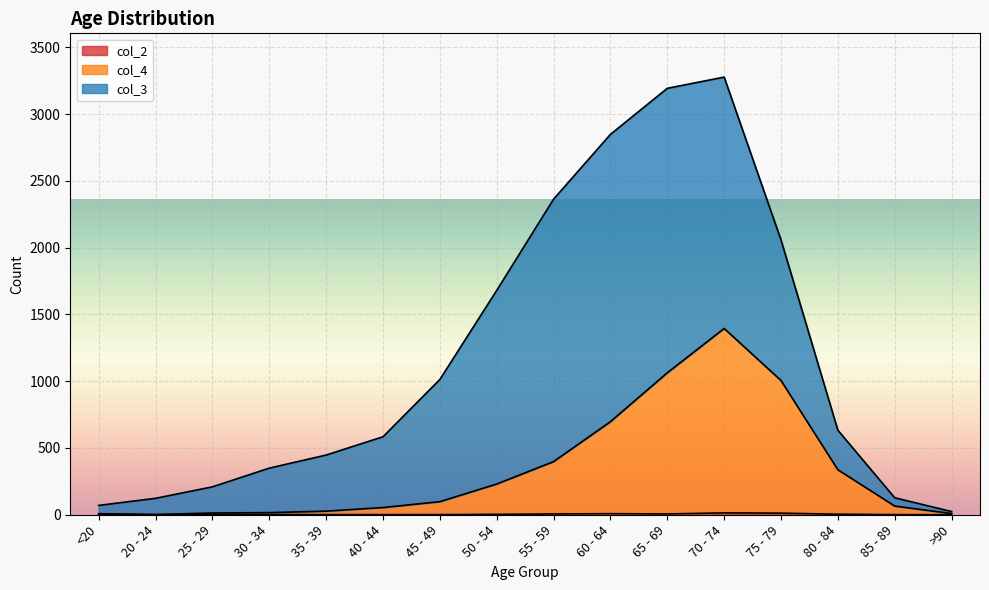

Is it true that col_2 equals -8 at 20 - 24?

False